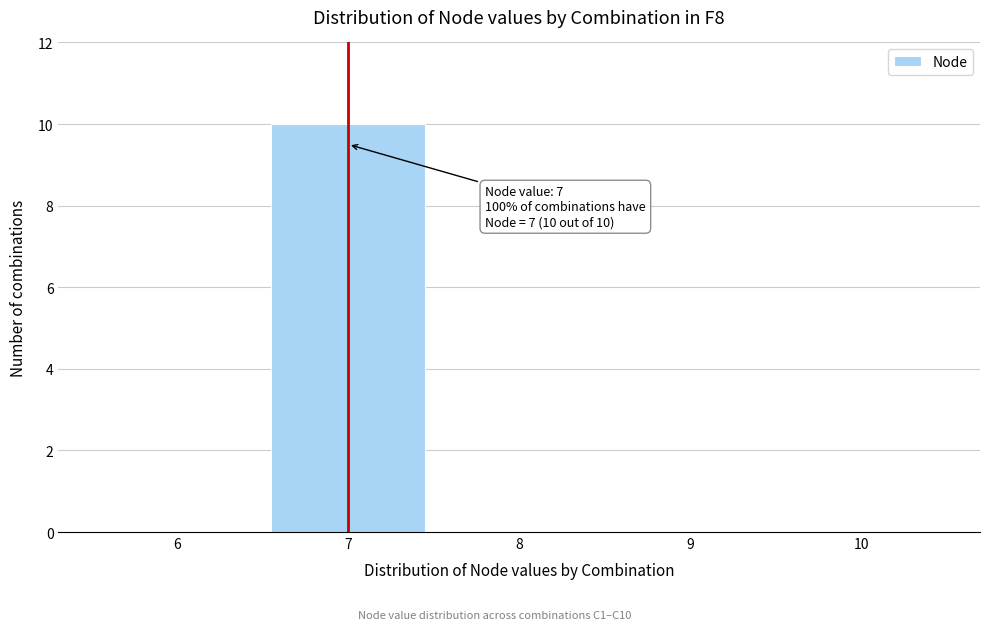

Over which range of the x-axis is the bar tallest?

6.5 to 7.5